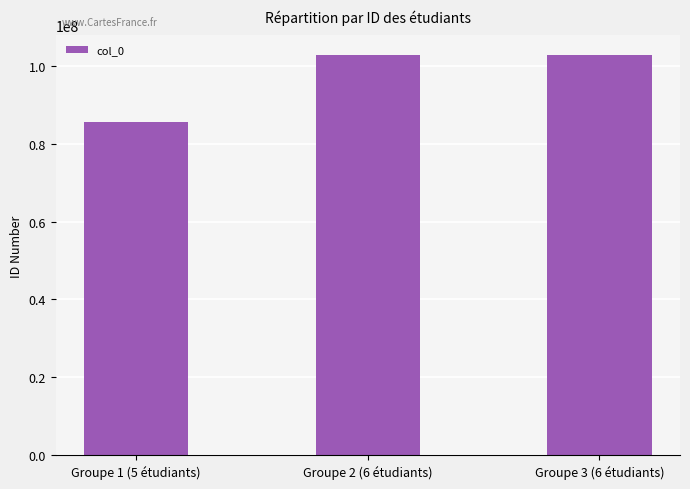

What is the difference between the maximum and minimum values?

17104253